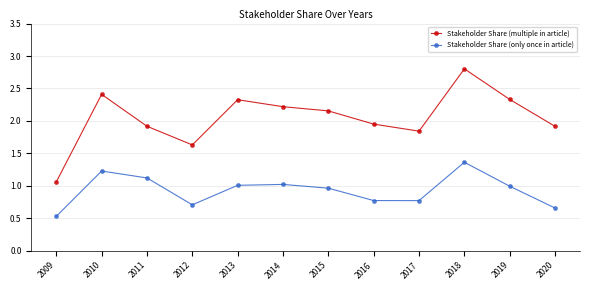

Rank the series by their maximum value, from highest to lowest.

Stakeholder Share (multiple in article), Stakeholder Share (only once in article)